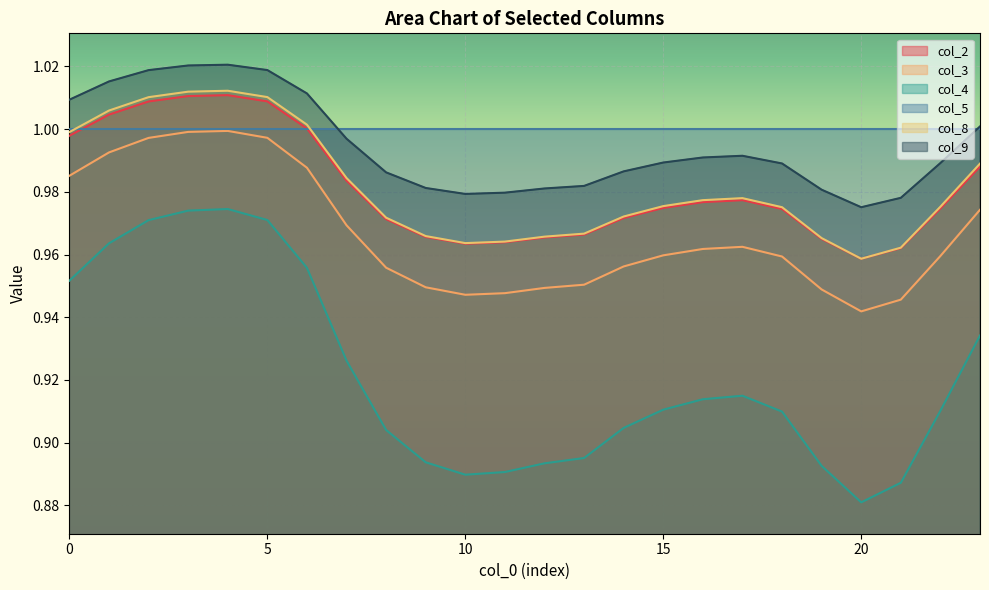

Which series has the largest total across all categories?

col_5